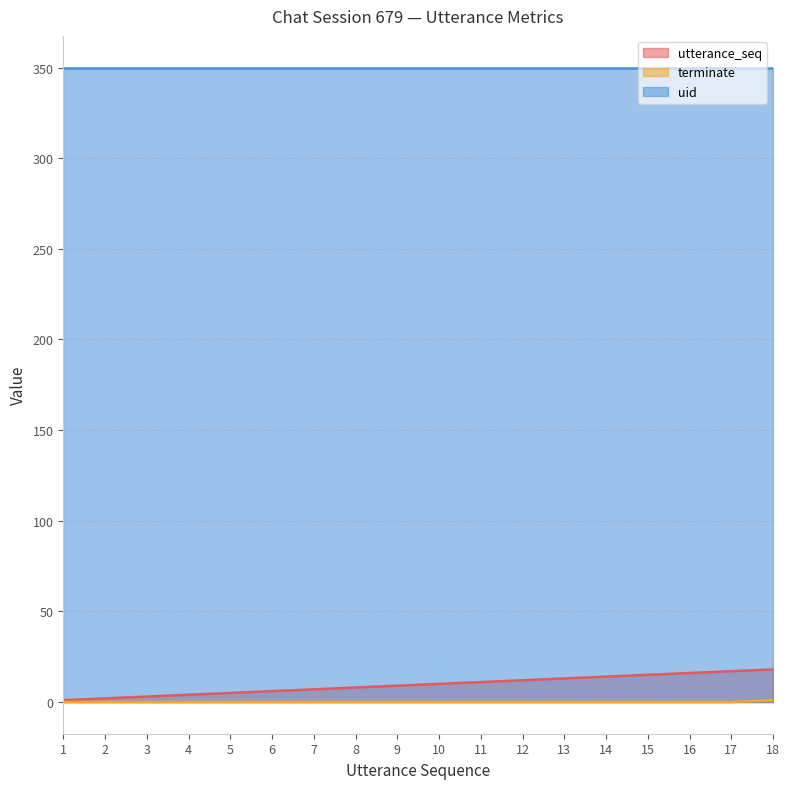

True or false: uid and utterance_seq intersect in this chart.

False